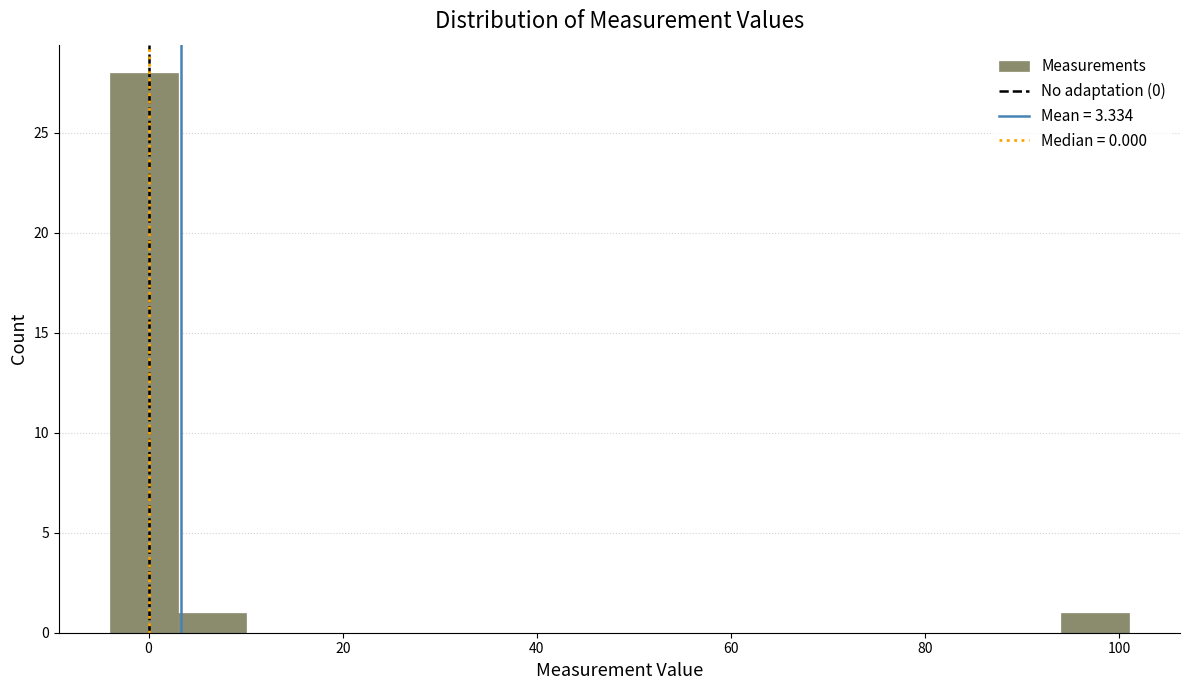

Read against the x-axis, roughly where is the centre of the tallest bar?

0